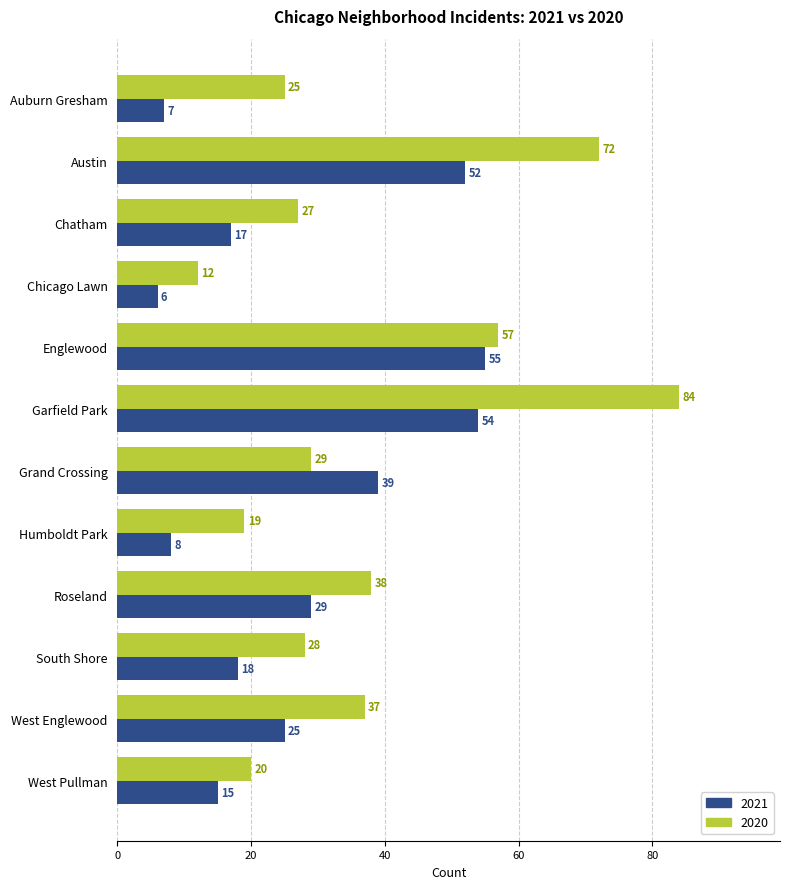

What is the spread (max minus min) of values at Chicago Lawn?

6